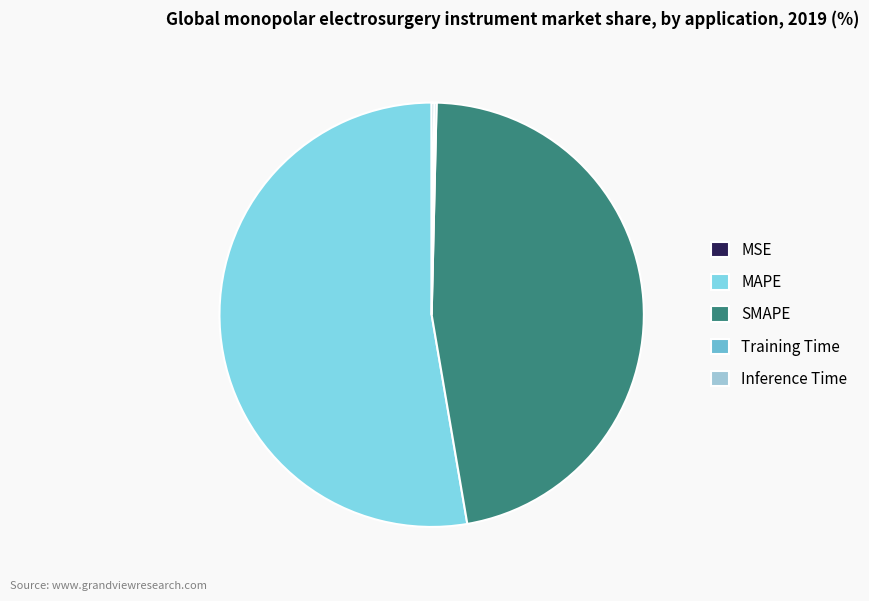

Approximately how many times larger is the value at SMAPE compared to MAPE?

0.9